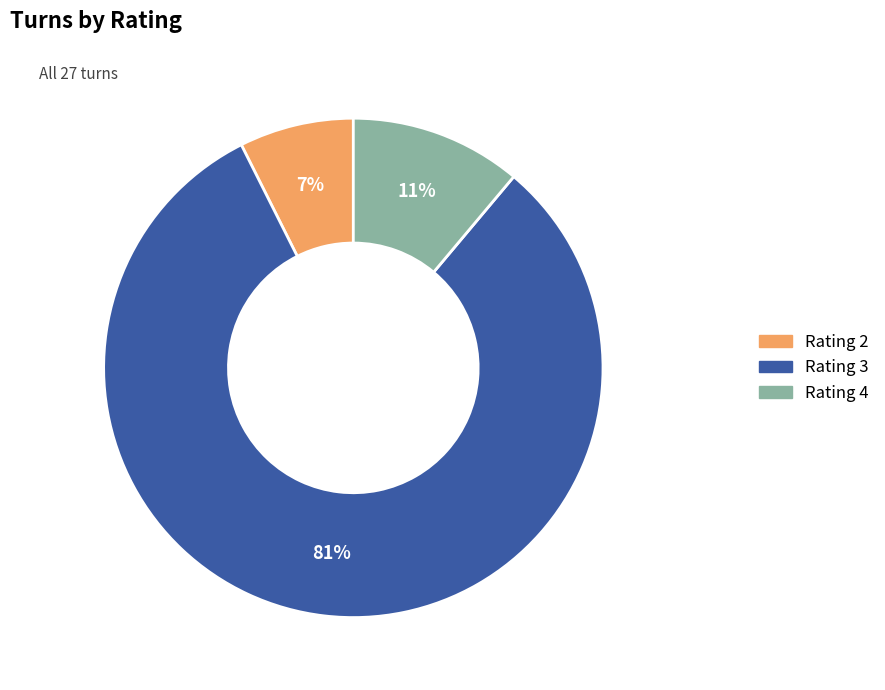

True or false: Rating 2 accounts for 7% of the total.

True